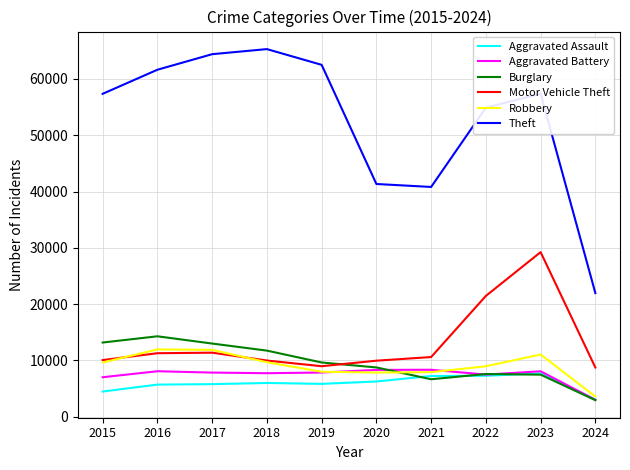

What is the difference between the second highest and second lowest values in the Theft series?

23577